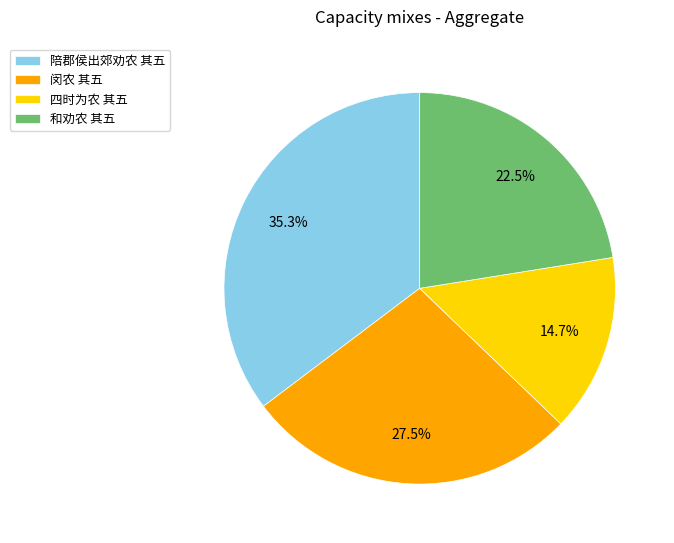

To the nearest percent, what percentage of the pie is 四时为农 其五?

15%